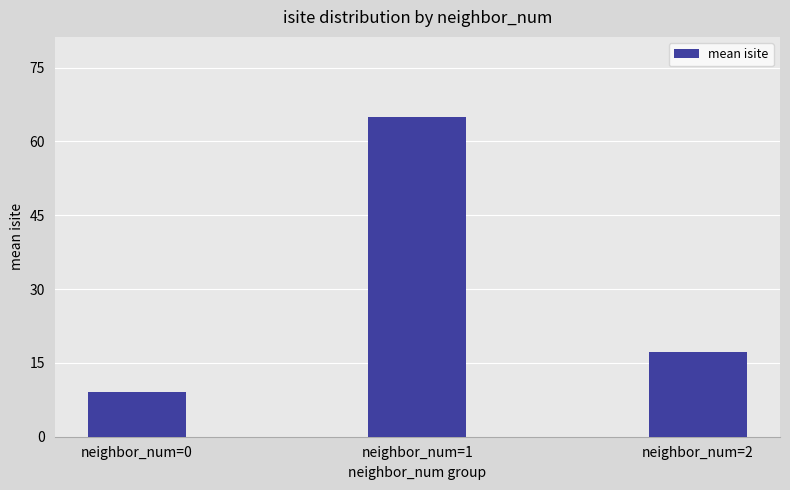

What is the difference between the values at neighbor_num=0 and neighbor_num=1?

56.0